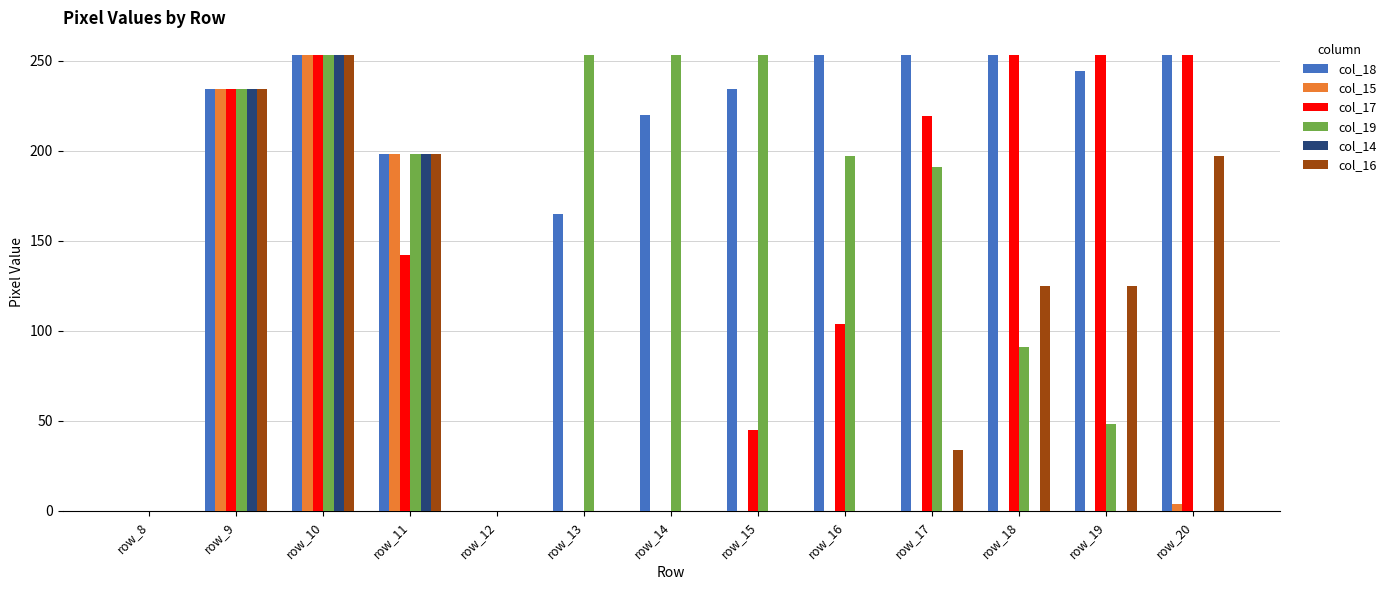

What is the greatest value displayed?

253